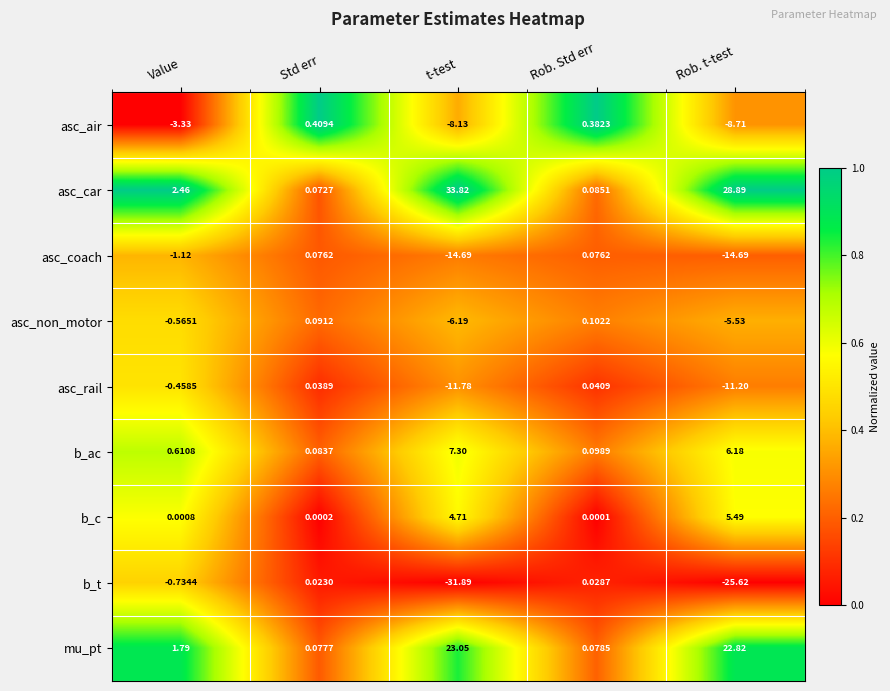

Which series has the largest total across all categories?

asc_car